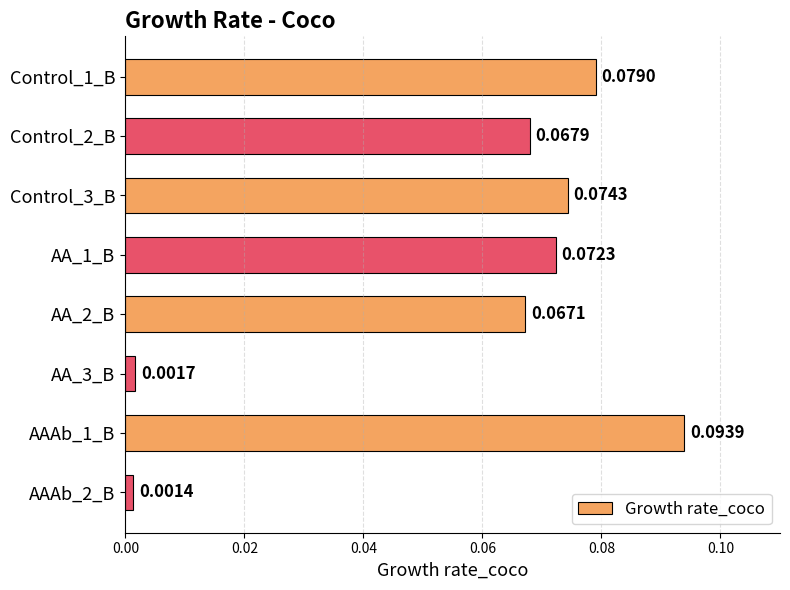

Rank the categories by value from lowest to highest.

AAAb_2_B, AA_3_B, AA_2_B, Control_2_B, AA_1_B, Control_3_B, Control_1_B, AAAb_1_B